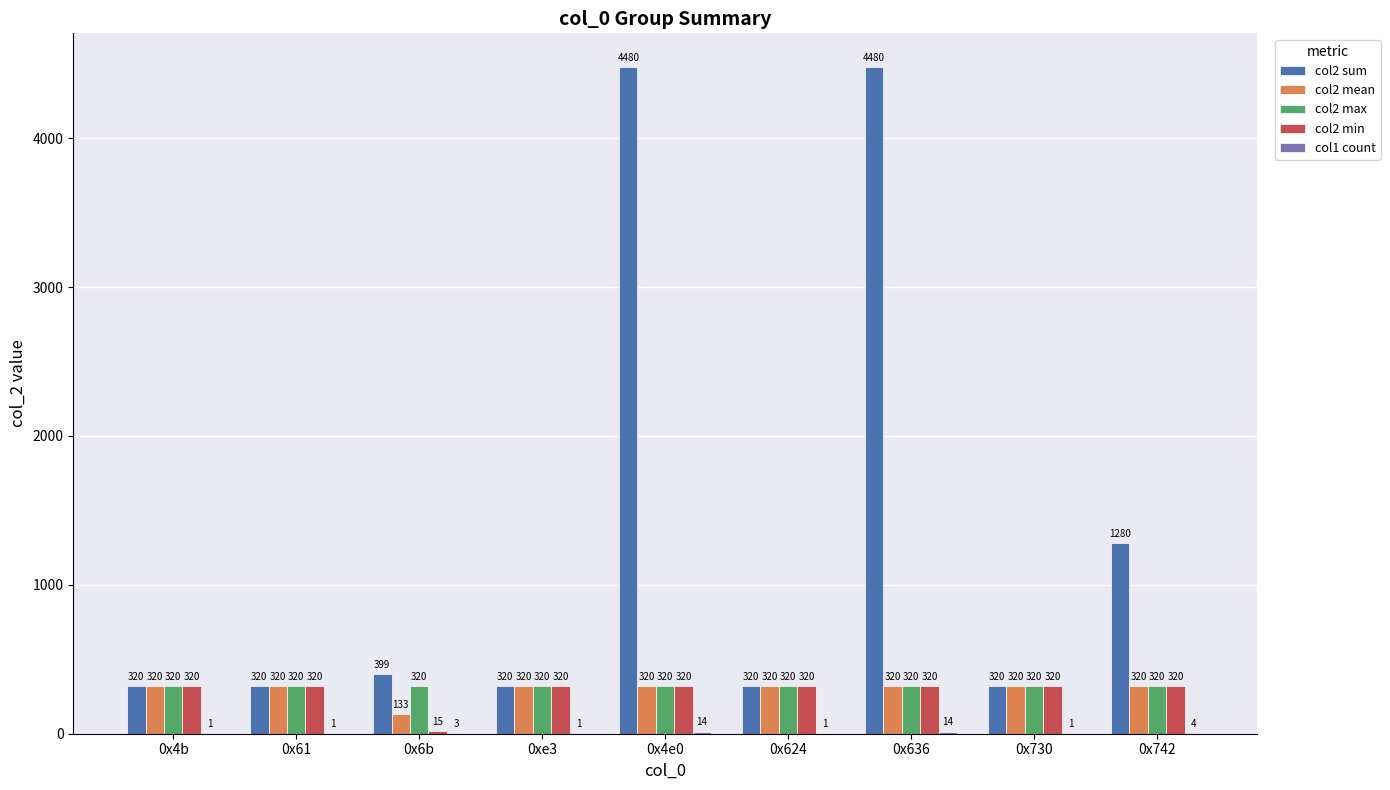

What is the maximum value for col2 max?

320